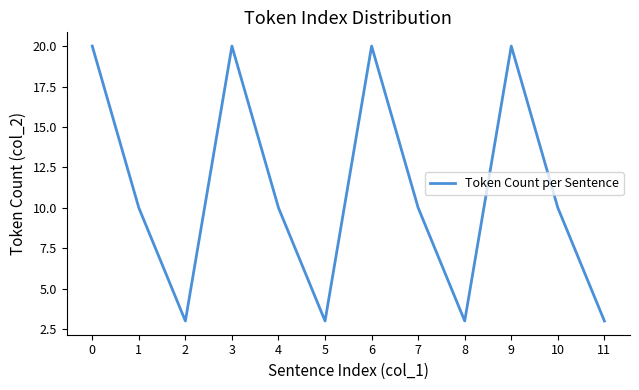

True or false: the data shows 20 at 3.

True